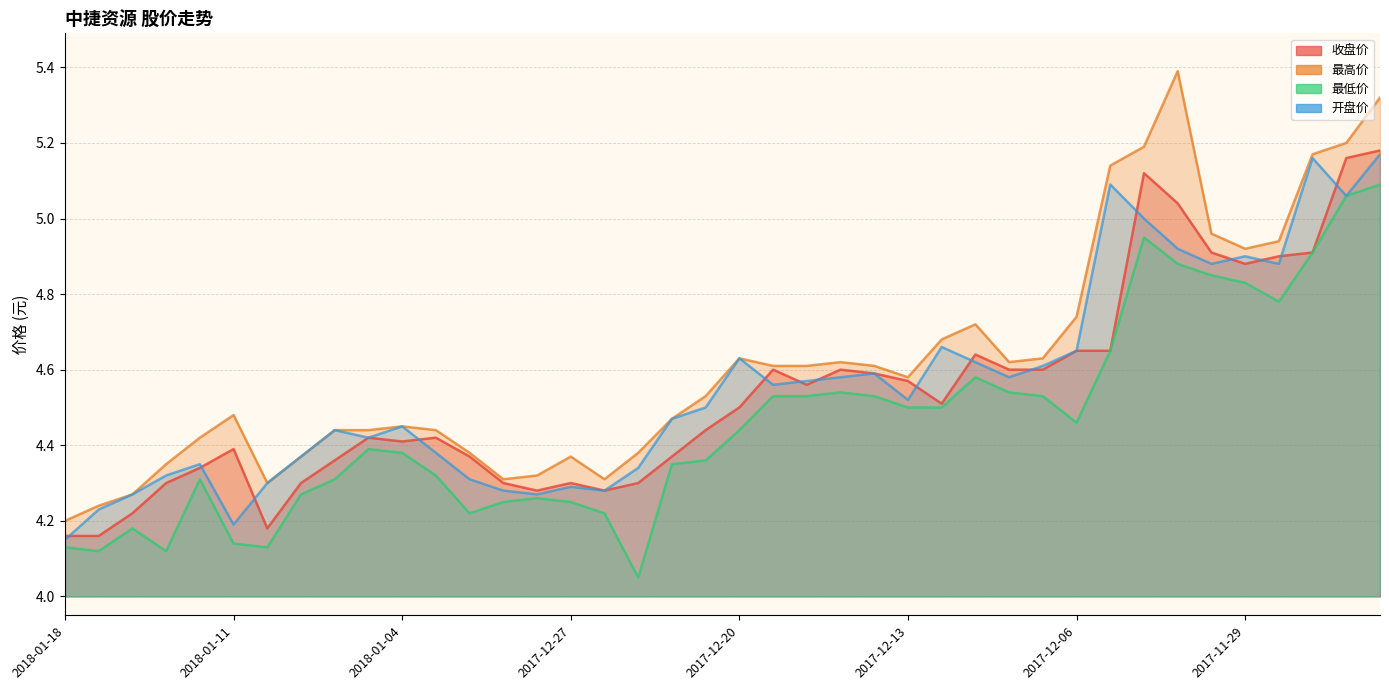

At 34, list the series in order from smallest to largest.

最低价, 开盘价, 收盘价, 最高价